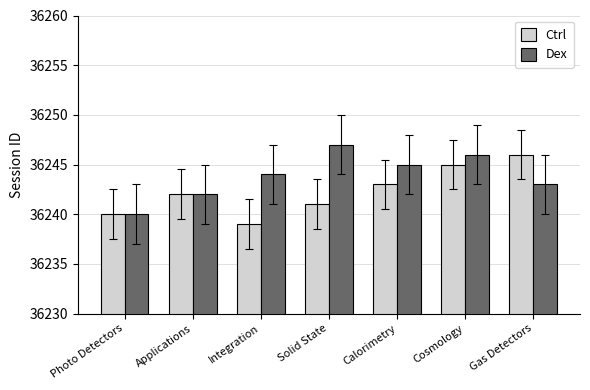

Between Applications and Cosmology, which series saw the biggest shift?

Dex